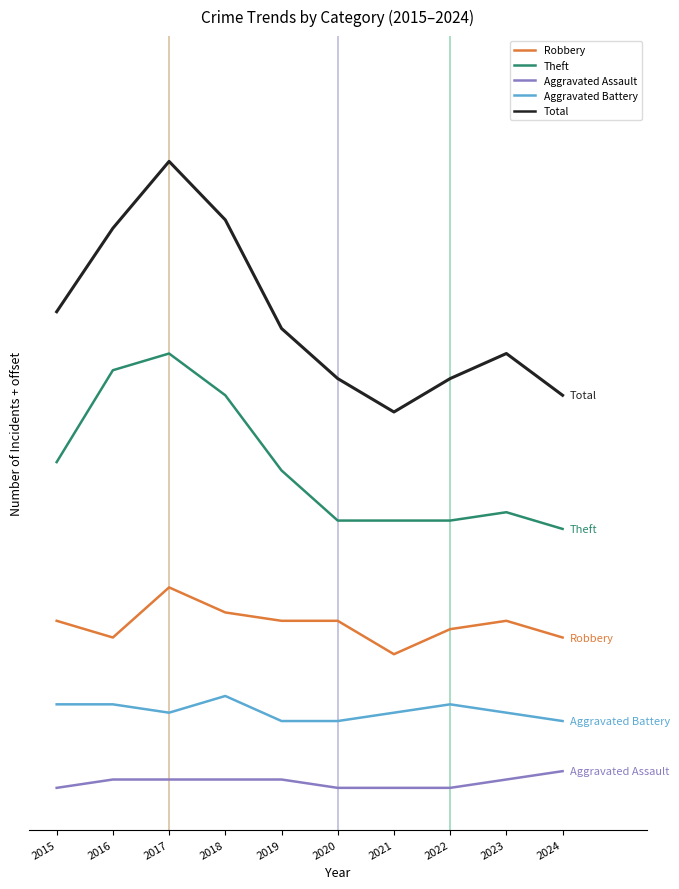

True or false: Aggravated Battery and Aggravated Assault cross at least once.

False